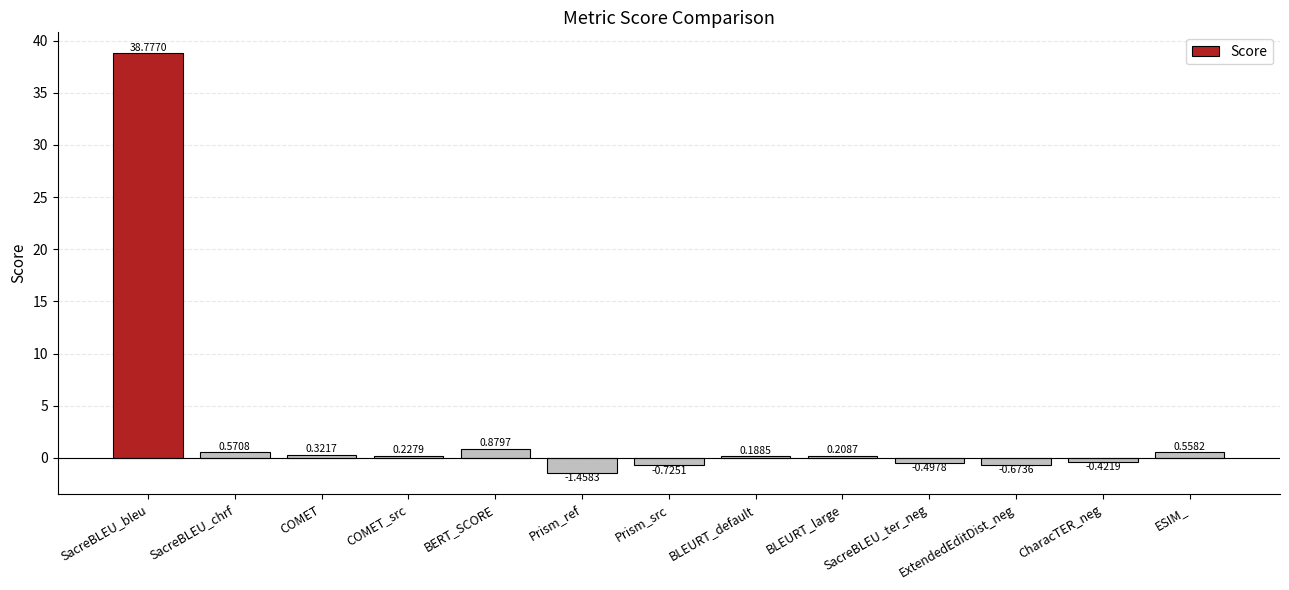

What is the sum of the values at BERT_SCORE and SacreBLEU_chrf?

1.5